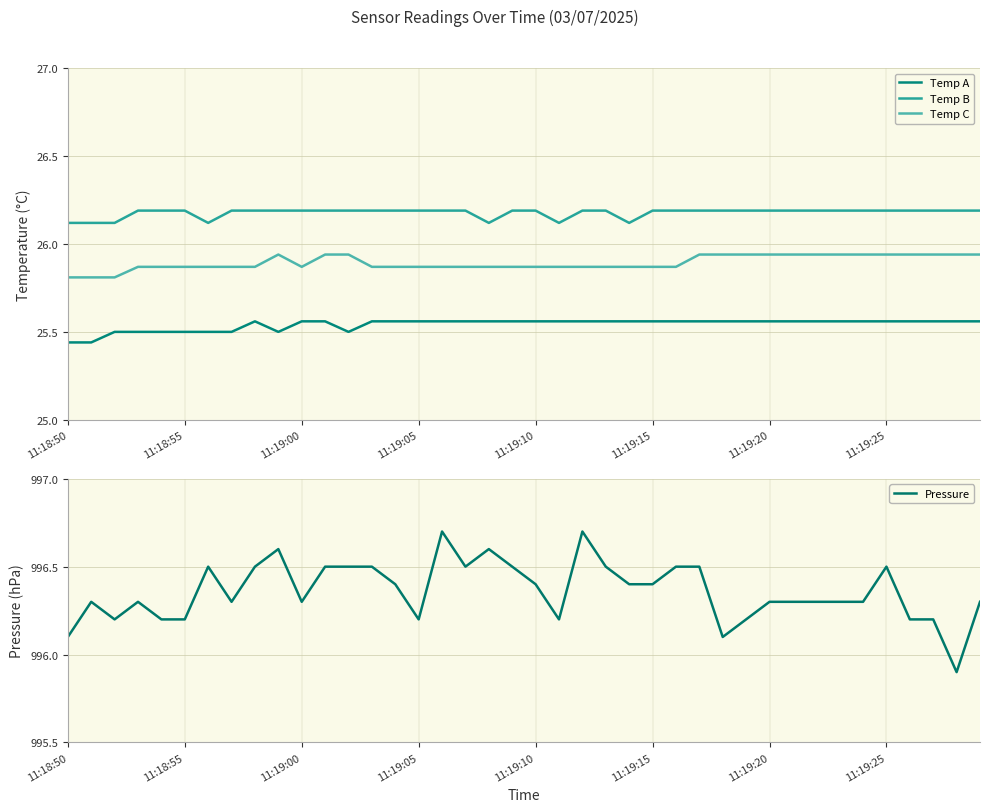

True or false: Temp A and Temp B cross at least once.

False